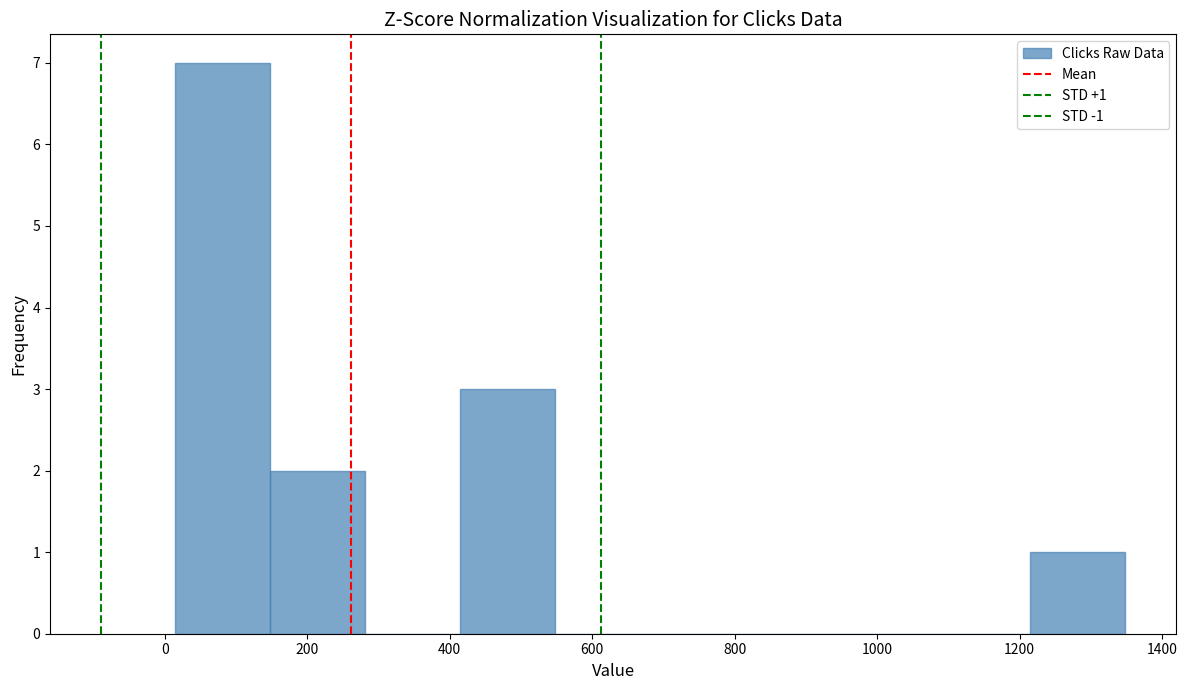

Over which range of the x-axis is the bar tallest?

20 to 140